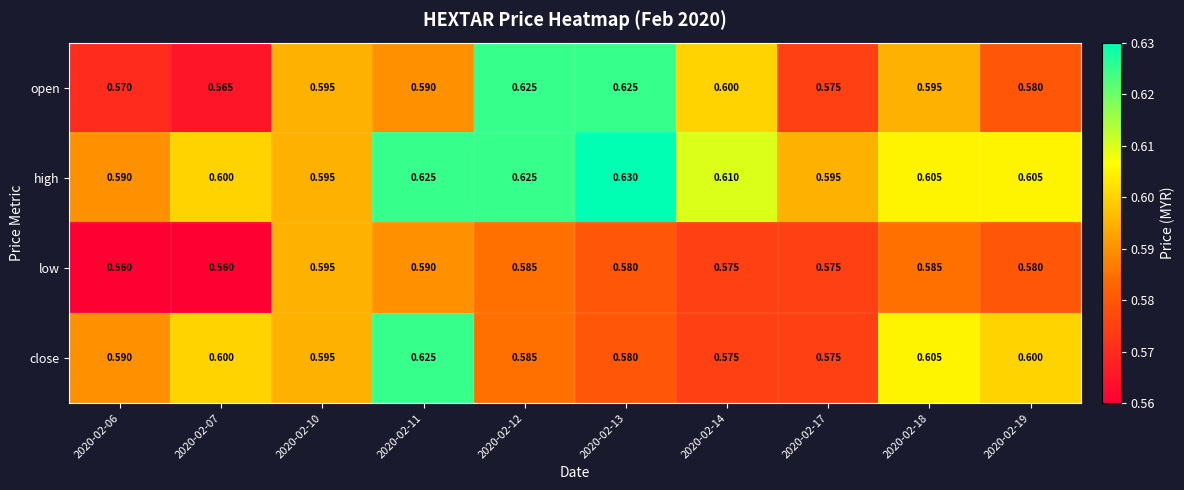

Which series has the largest total across all categories?

high